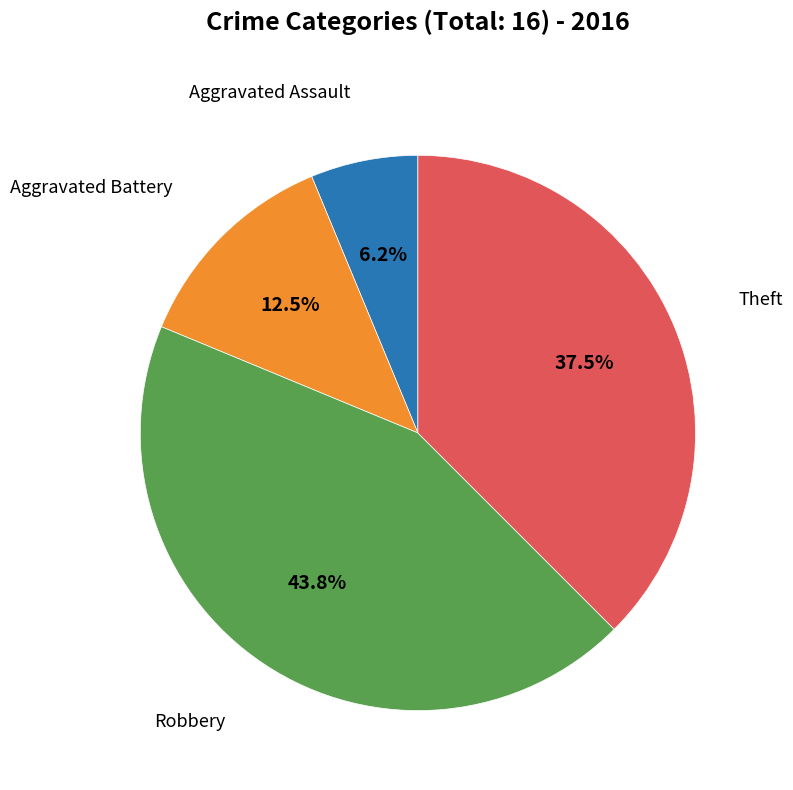

Does any single category account for the majority?

No